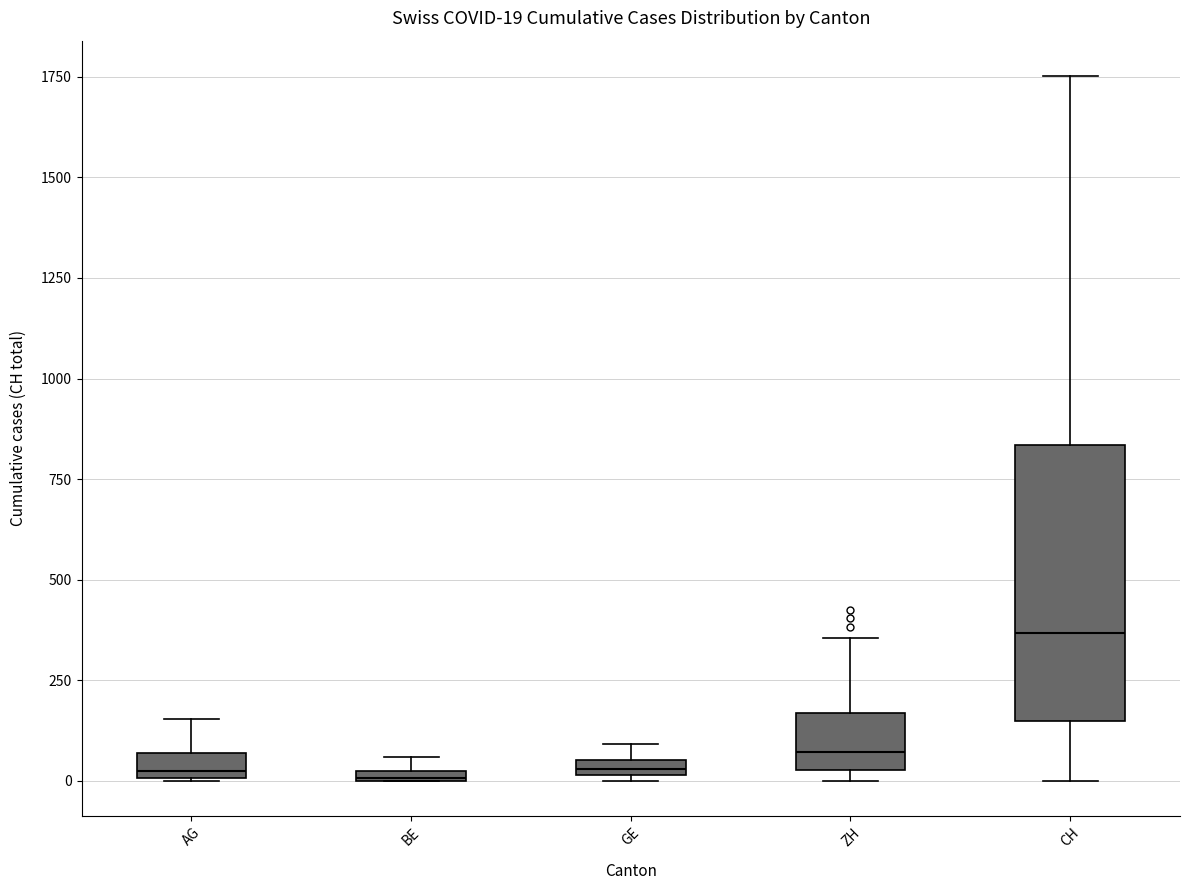

Comparing the boxes themselves (not the whiskers), which one is the tallest?

CH